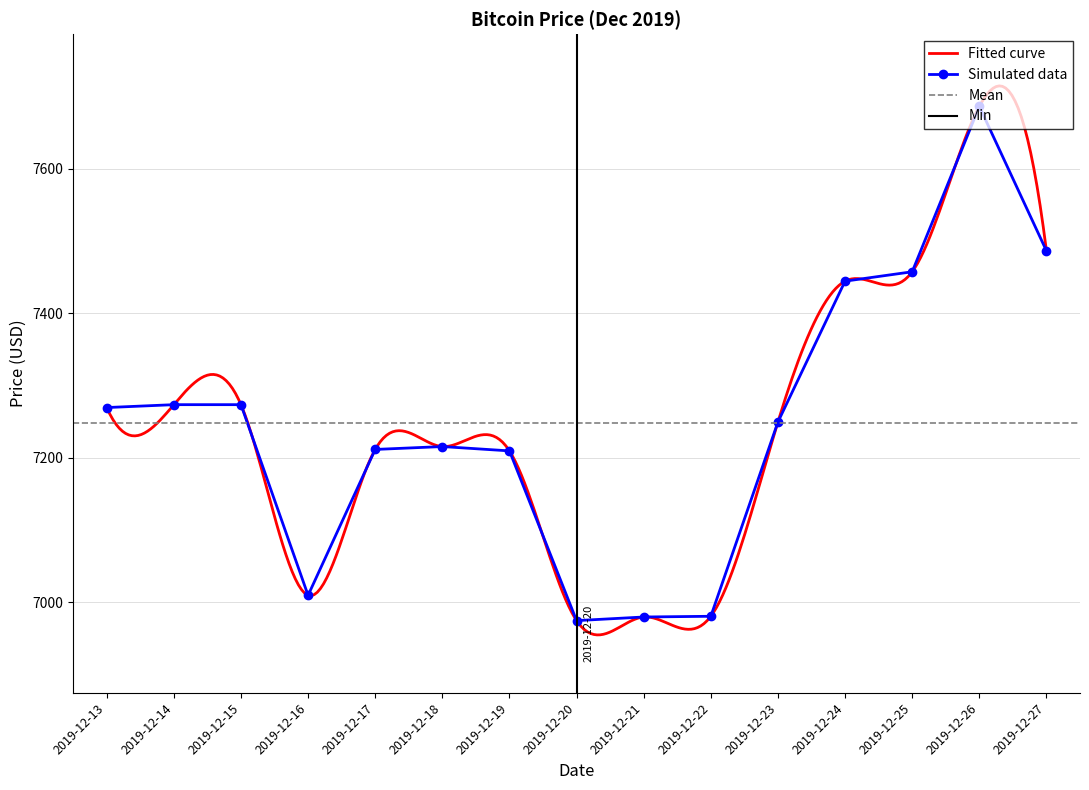

Reading left to right, extract all data points from this chart.

7269.7	7273.7	7273.7	7009.7	7211.7	7215.7	7209.7	6974.7	6979.7	6980.7	7249.7	7444.7	7457.7	7686.7	7486.7